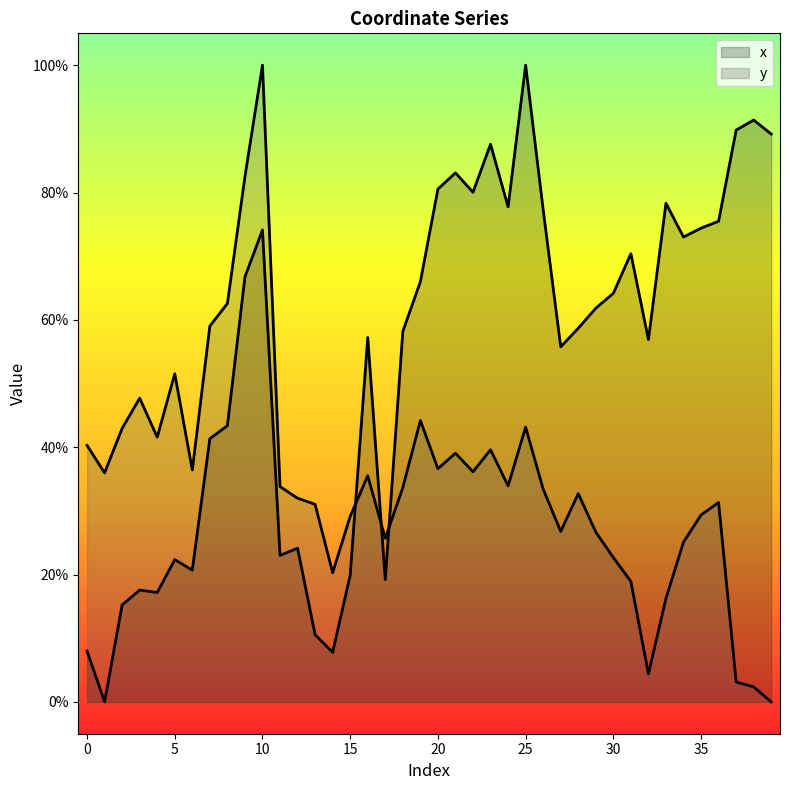

How many times do y and x cross each other?

3